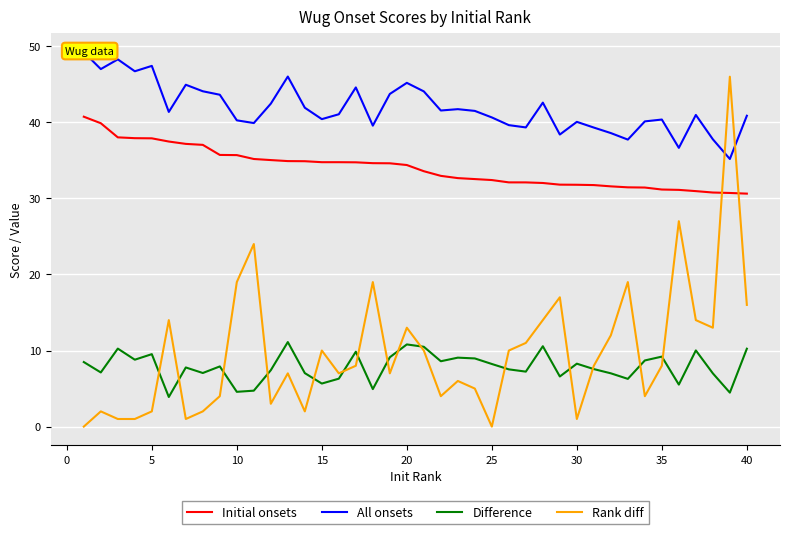

Which series has the widest spread of values?

Rank diff